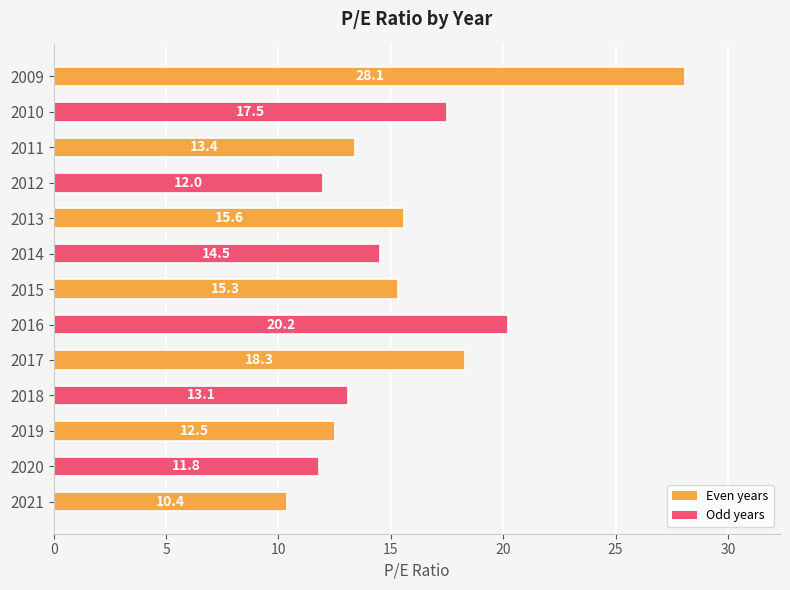

The value at 2015 is 10.4. True or false?

False